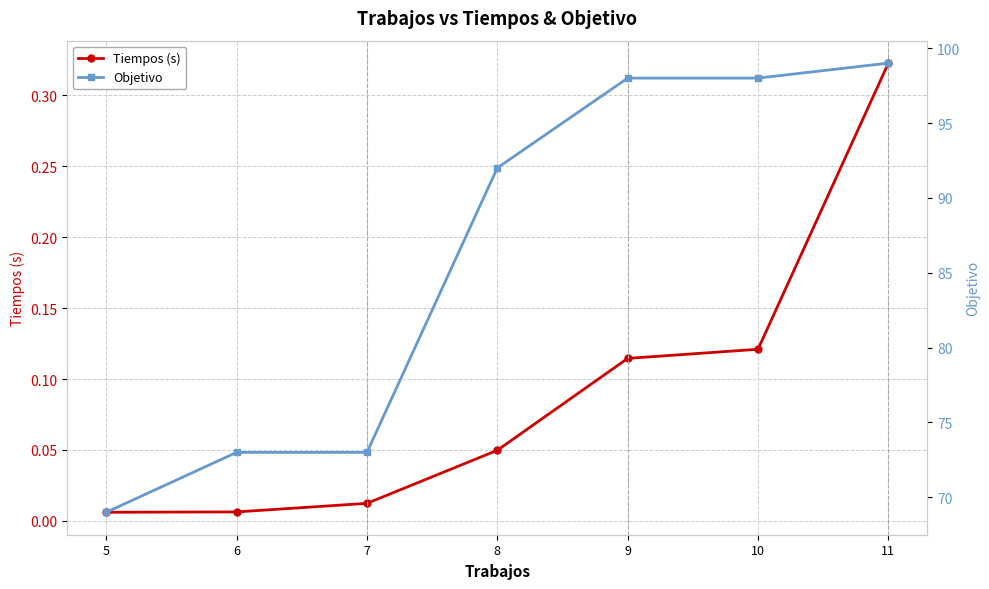

What is the sum of the Objetivo values at 10 and 5?

167.0